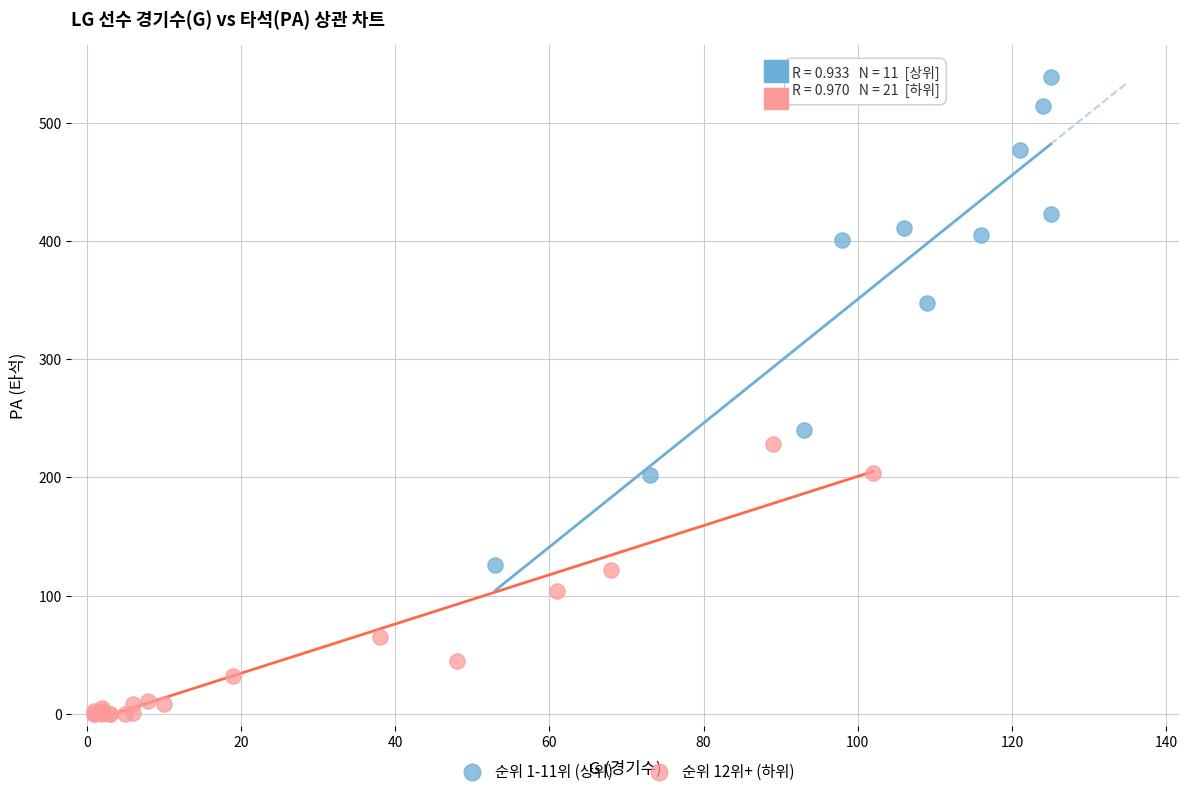

Which series reaches the maximum Y coordinate?

순위 1-11위 (상위)